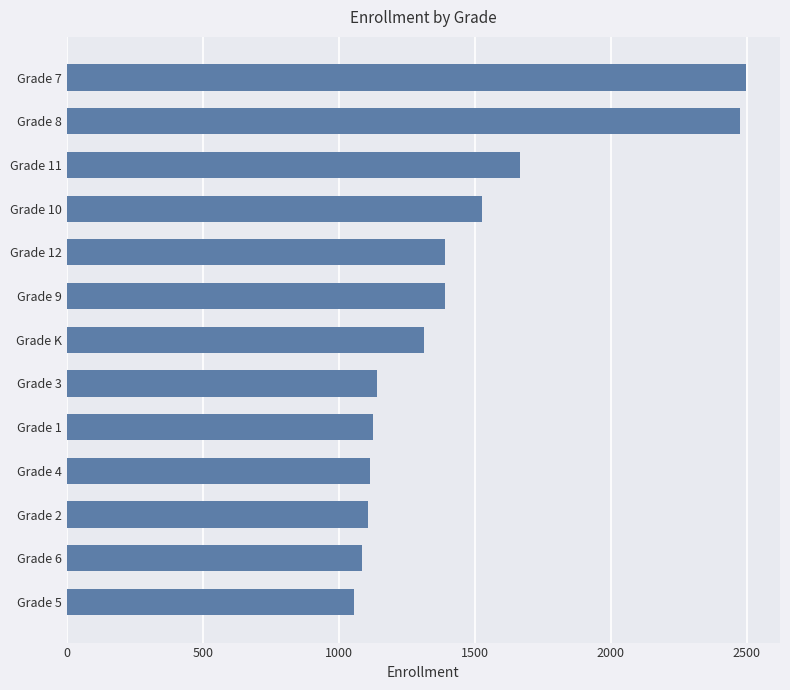

Is it true that the value at Grade 3 is 495?

False